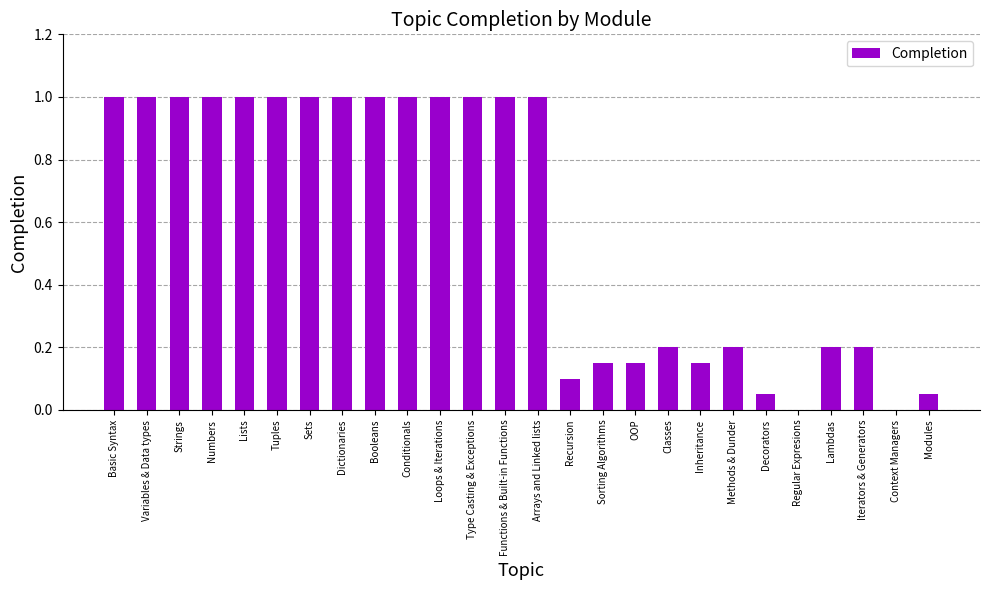

Between Decorators and Conditionals, which is larger?

Conditionals